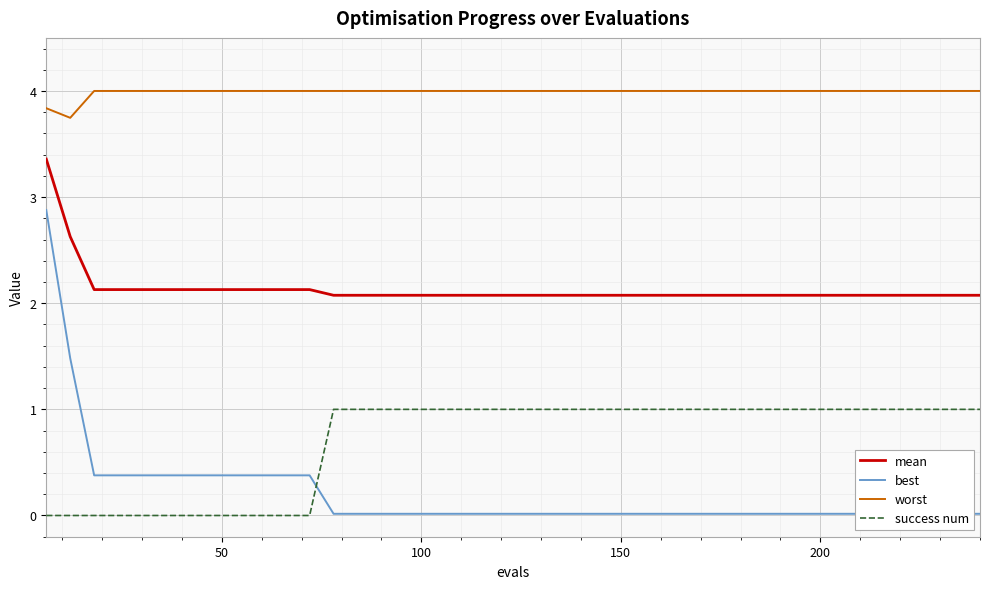

True or false: mean has more than 0 interior local peaks.

False